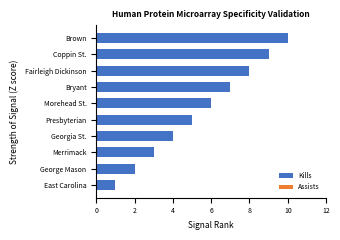

What is the approximate value at Bryant?

7